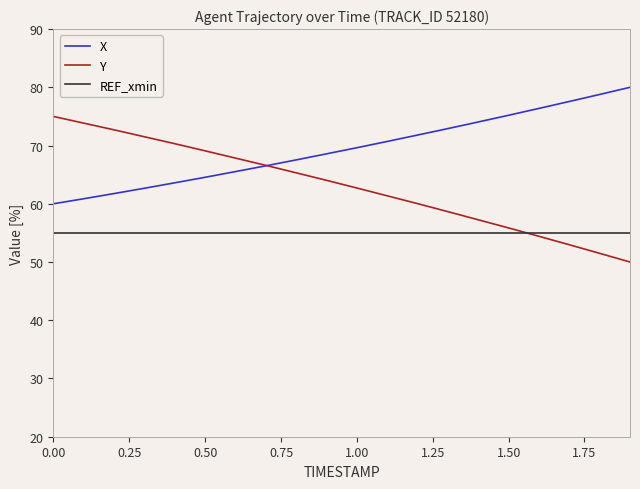

What is the maximum value shown in the chart?

80.0